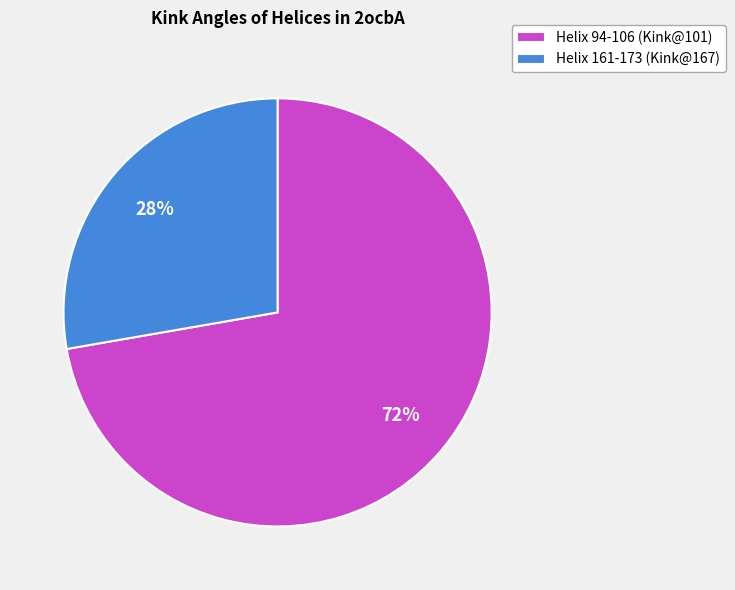

Which has a higher value, Helix 161-173 (Kink@167) or Helix 94-106 (Kink@101)?

Helix 94-106 (Kink@101)